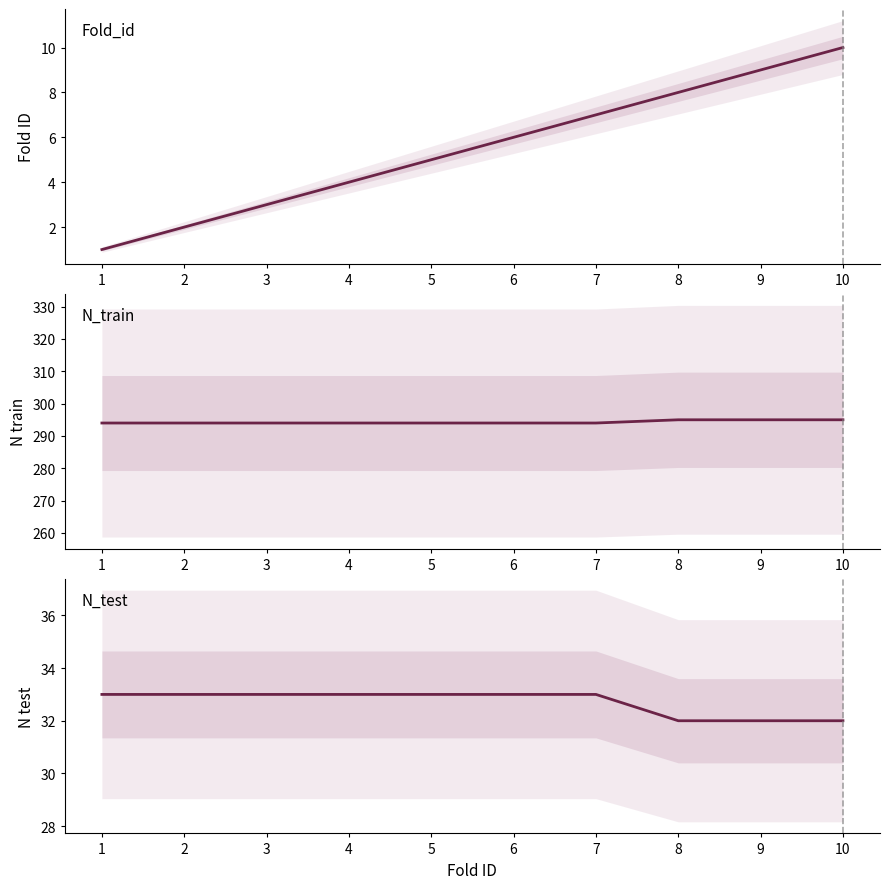

Between 1 and 6, which series saw the biggest shift?

Fold_id